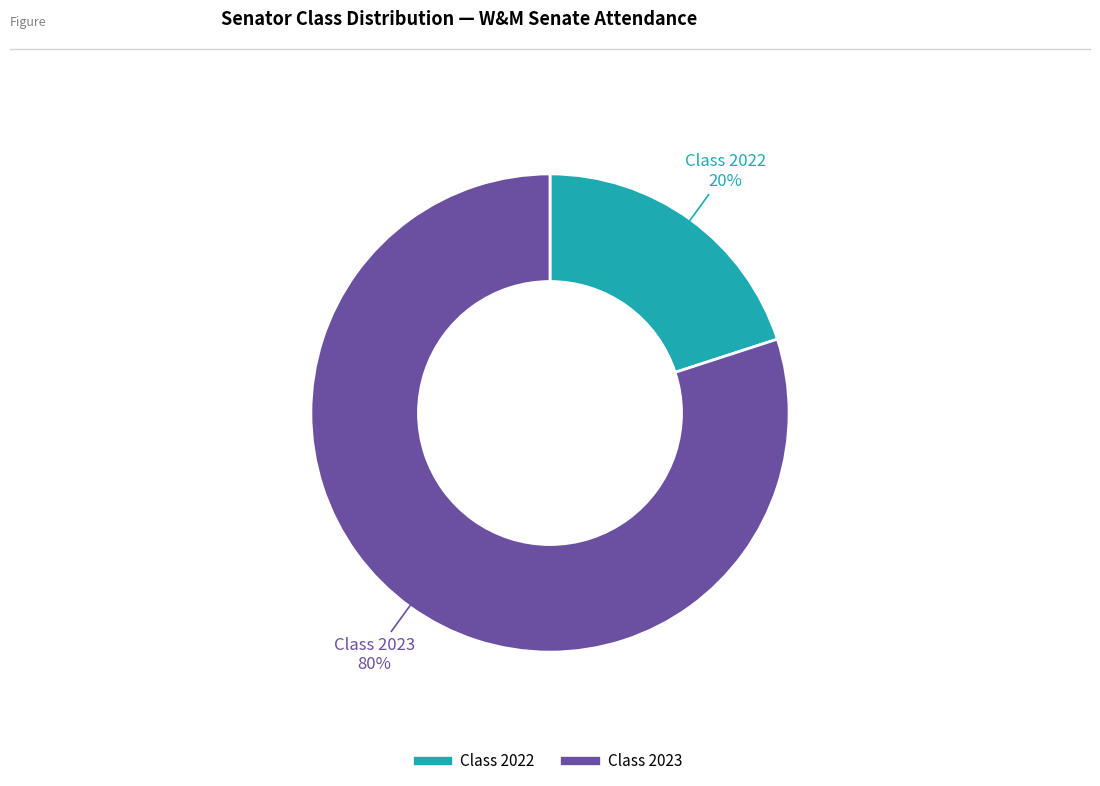

Does any single category account for the majority?

Yes